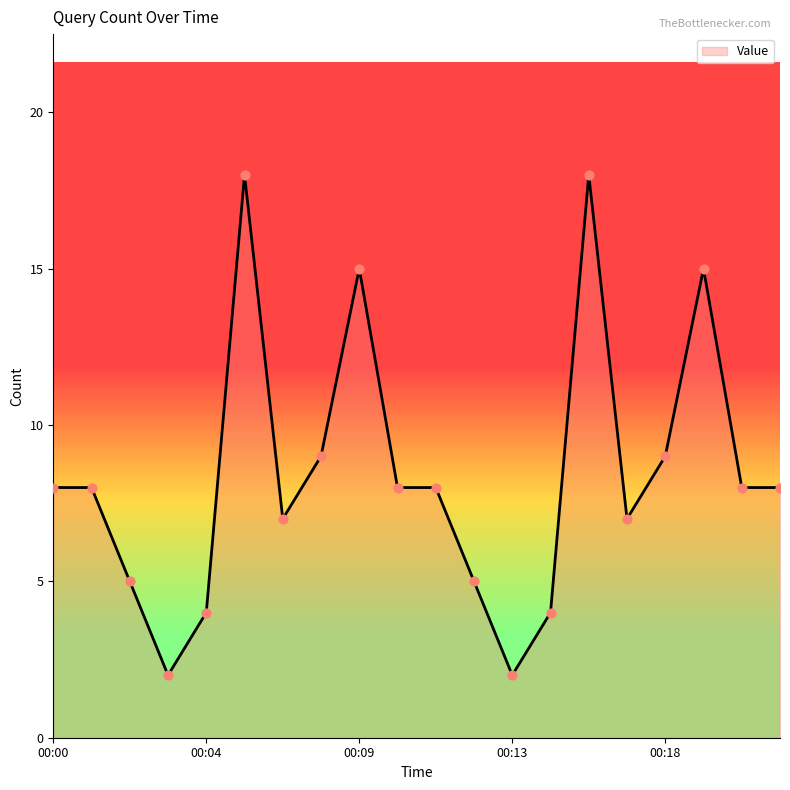

What is the difference between the maximum and minimum values?

16